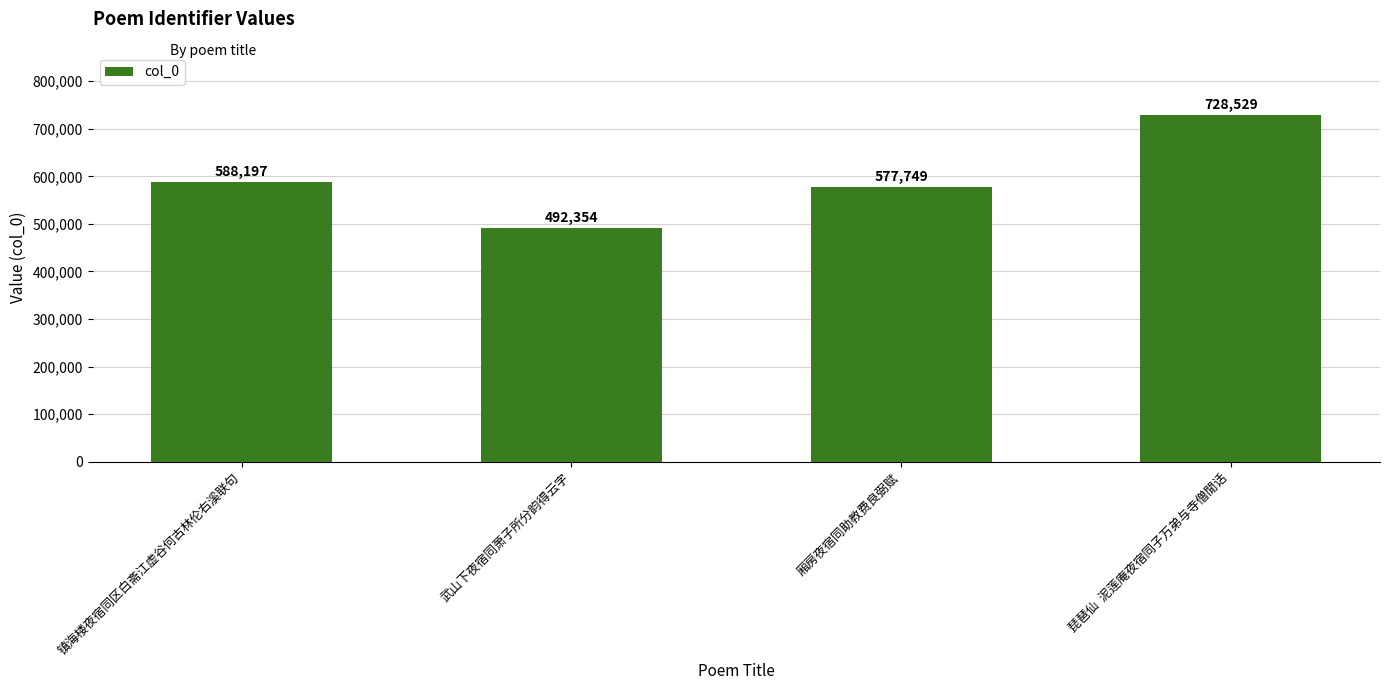

Which label corresponds to the largest value in the chart?

琵琶仙  泥莲庵夜宿同子万弟与寺僧閒话